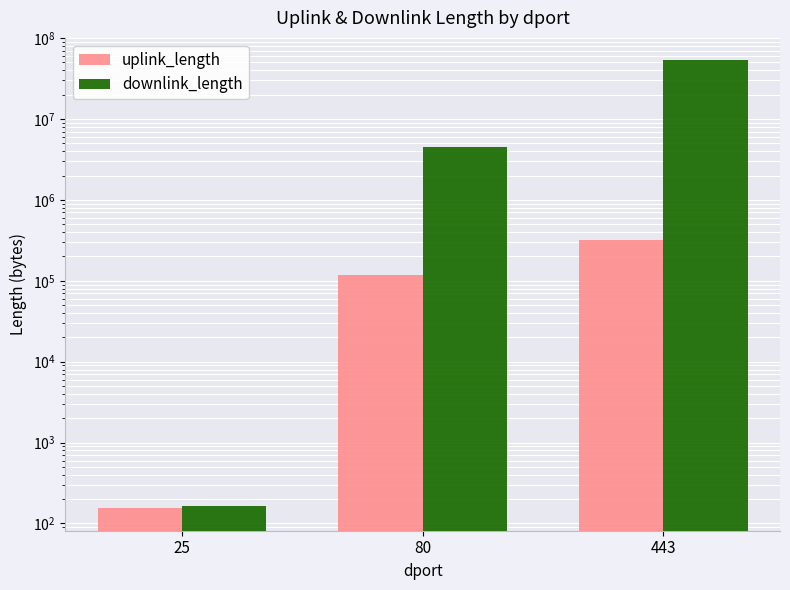

At which category is the sum across all series the highest?

443